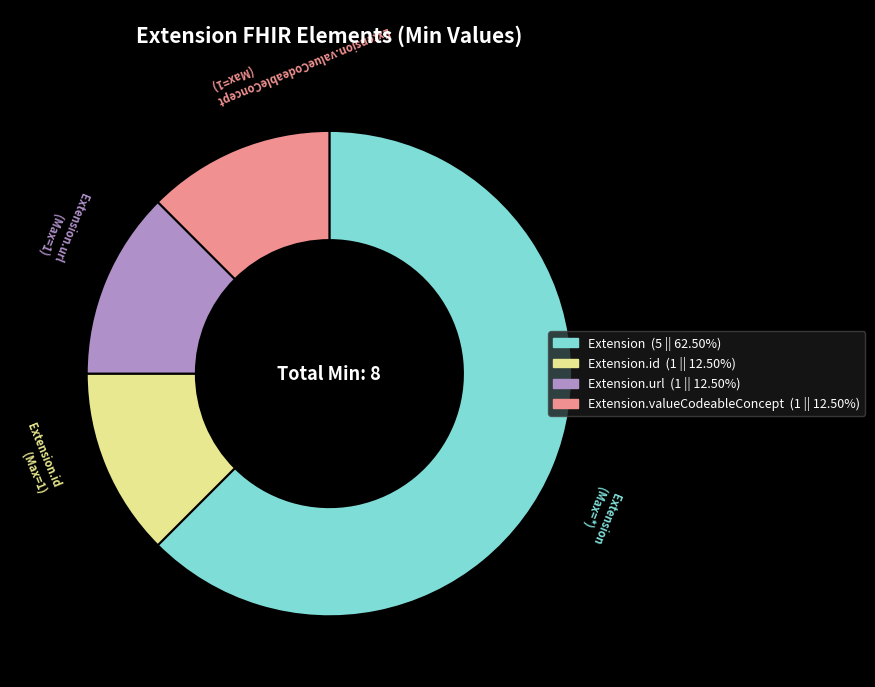

Does any single category account for the majority?

Yes